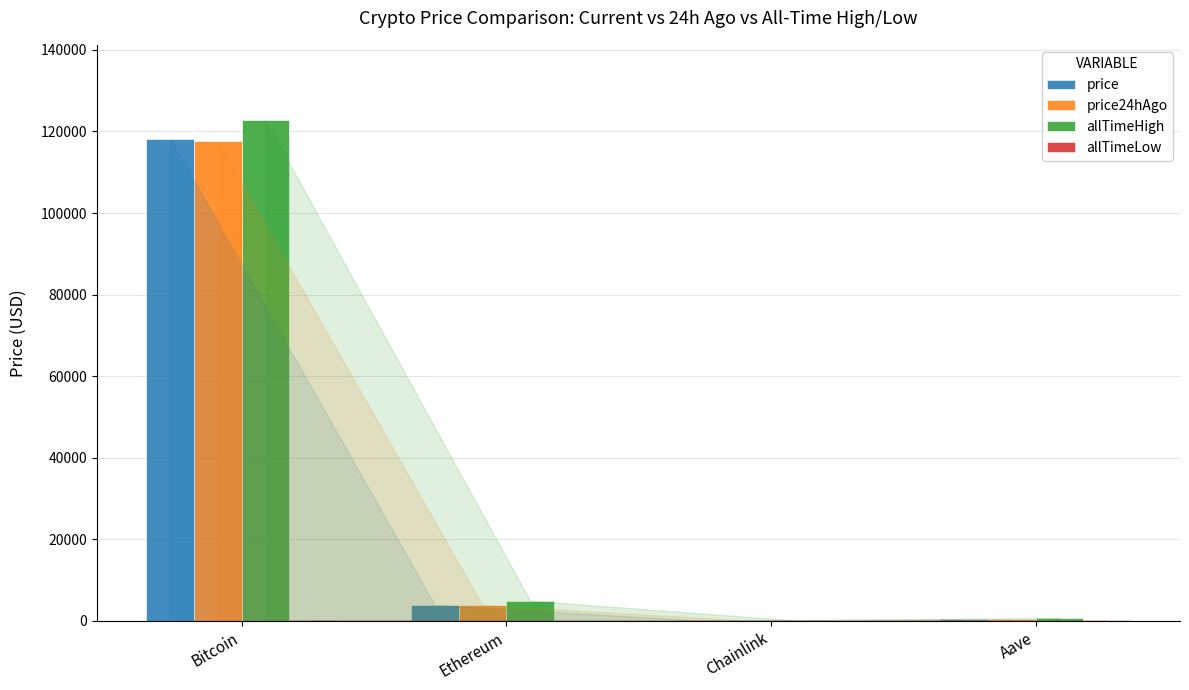

At which category is the sum across all series the highest?

Bitcoin